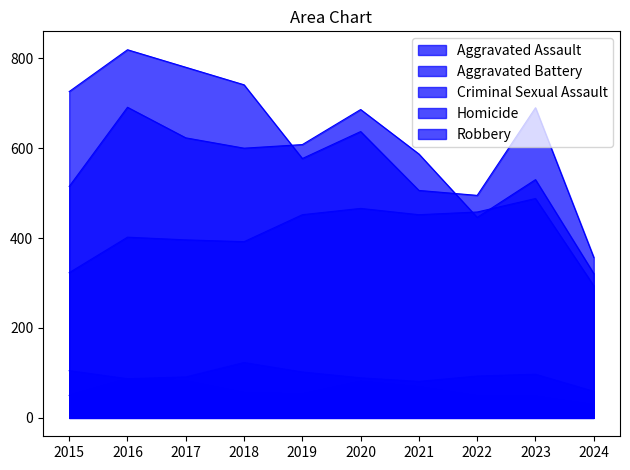

Reading right to left, transcribe all the data shown in this chart.

Aggravated Assault: 294	488	458	452	466	452	392	396	402	323
Aggravated Battery: 321	530	446	587	686	608	600	623	691	515
Criminal Sexual Assault: 59	97	93	81	89	102	123	91	87	105
Homicide: 29	48	49	69	81	53	56	82	87	50
Robbery: 357	690	495	506	637	577	741	780	819	726